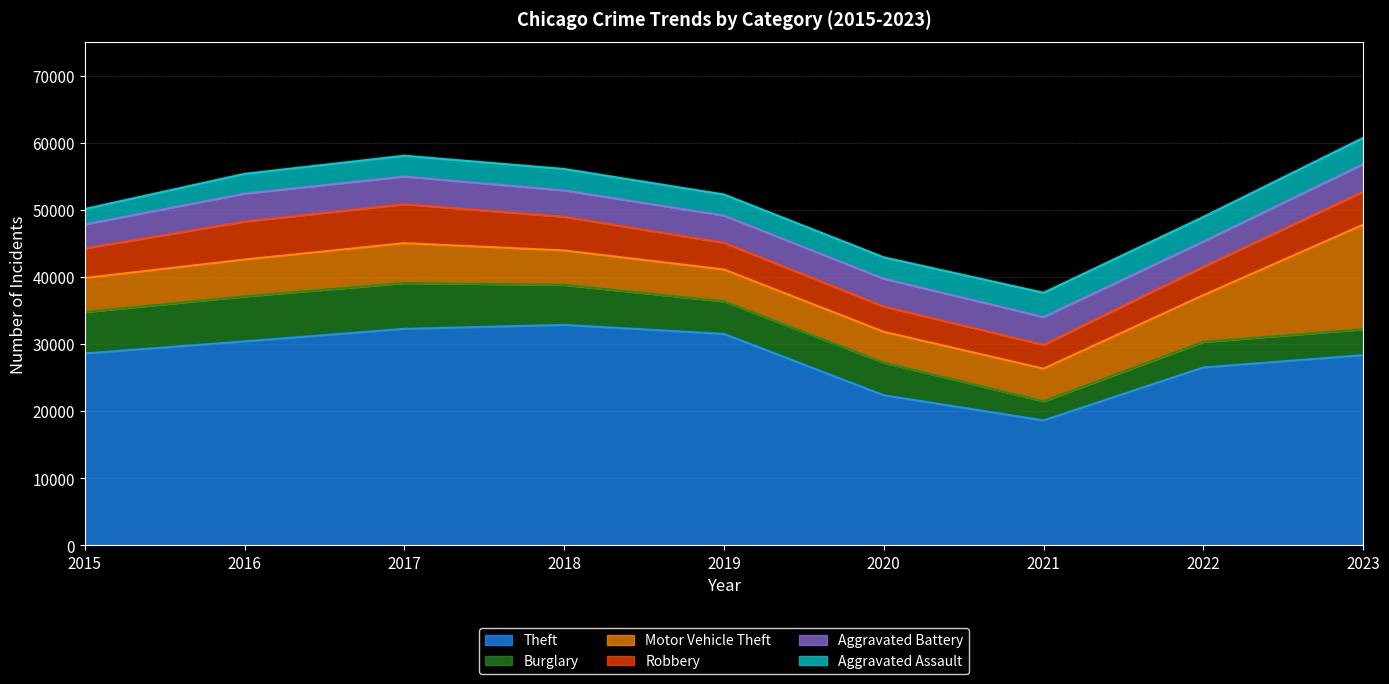

The value of Robbery at 2015 is 4400. True or false?

True